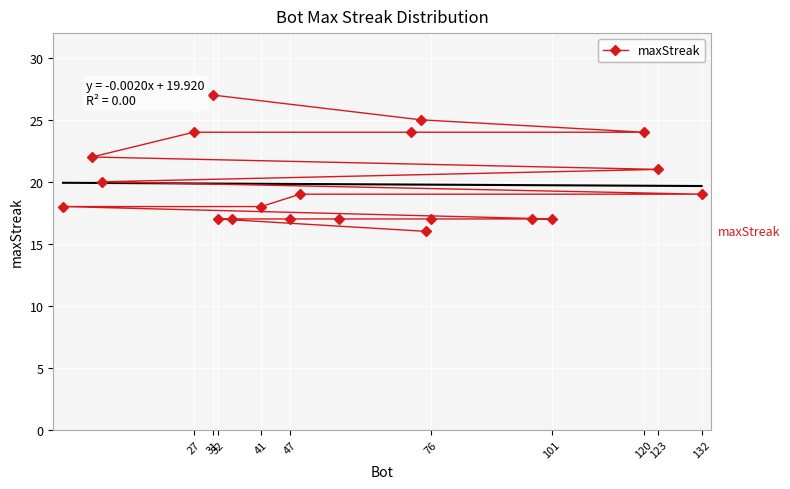

The value of maxStreak at 27 is 24. True or false?

True